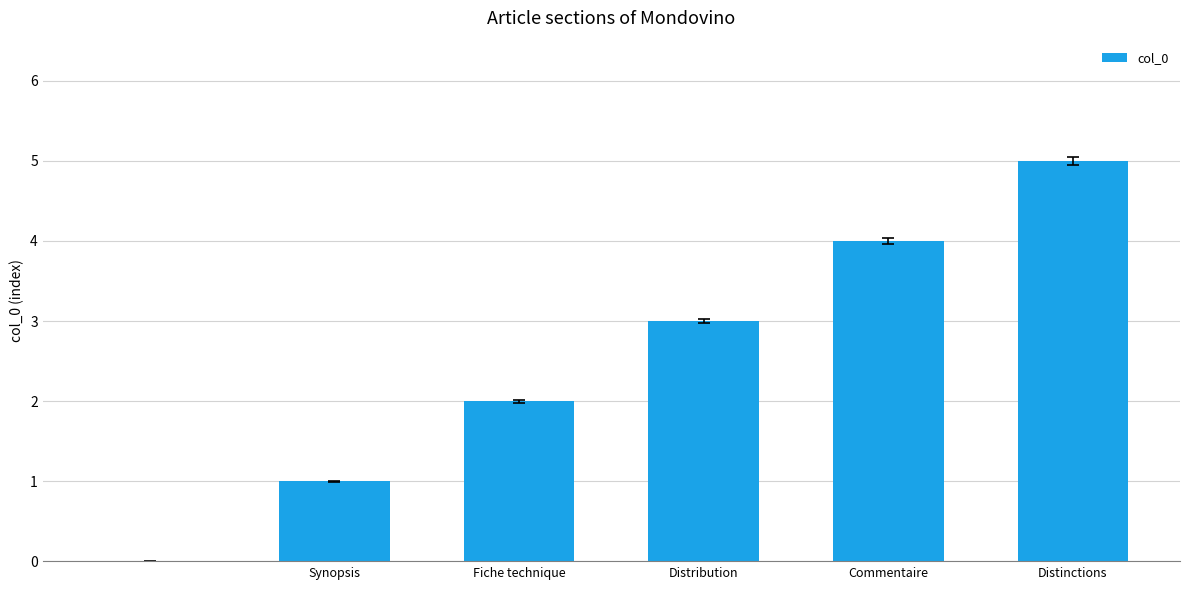

What is the sum of all values?

15